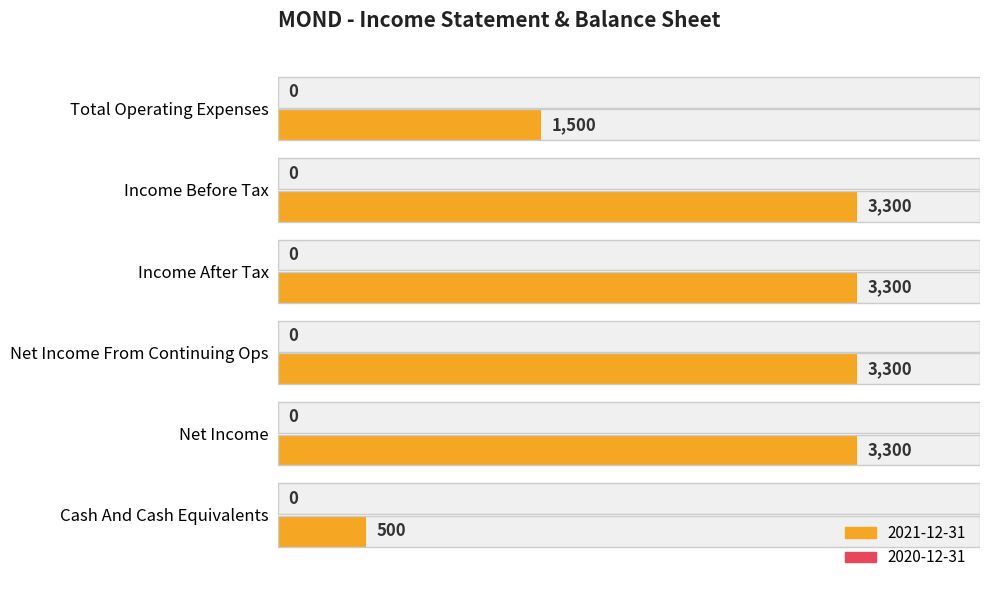

Which has a higher value, Cash And Cash Equivalents or Net Income From Continuing Ops?

Net Income From Continuing Ops